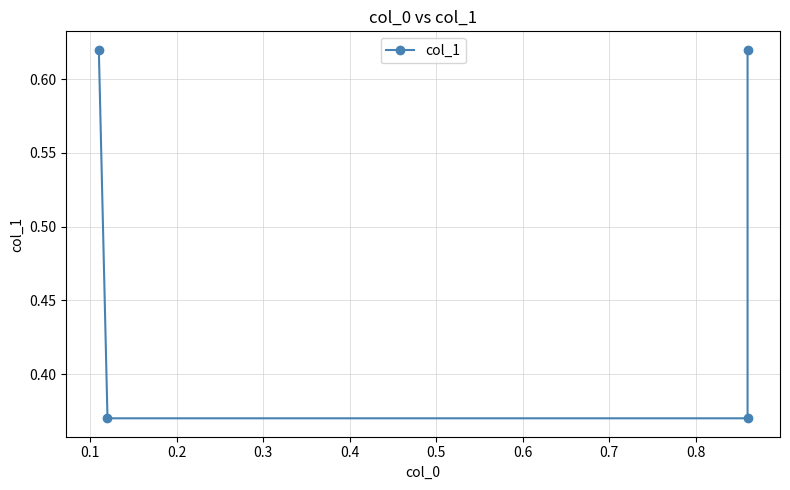

Reading left to right, list all the values displayed in this chart.

0.6	0.4	0.4	0.6